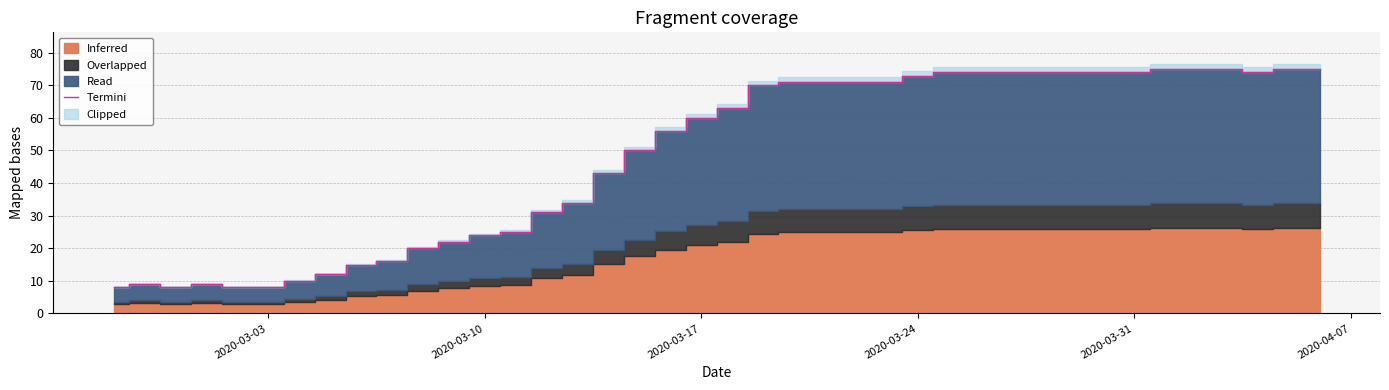

True or false: there are more than 1 points higher than both neighbors.

True